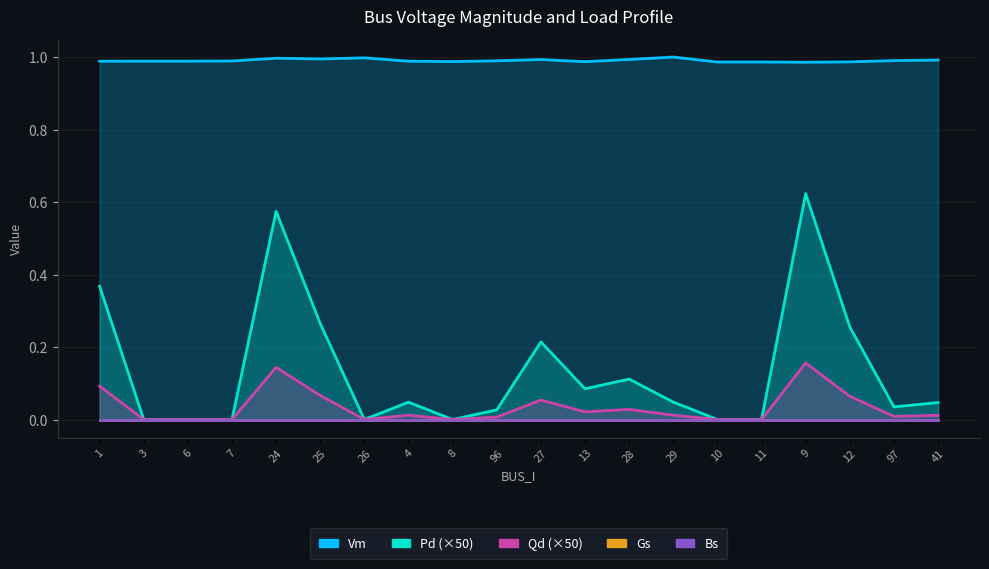

At how many categories does at least one series exceed 0?

20